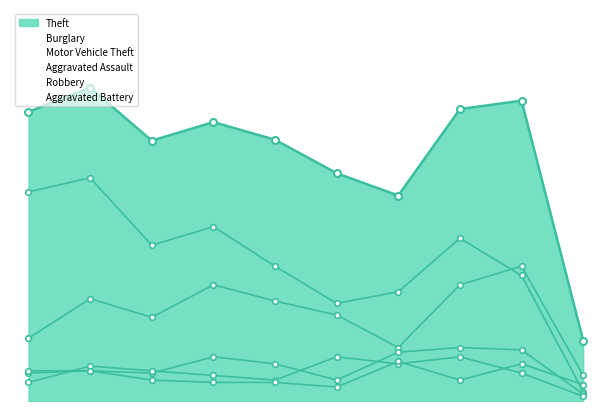

Which series has the largest range (max minus min)?

Theft